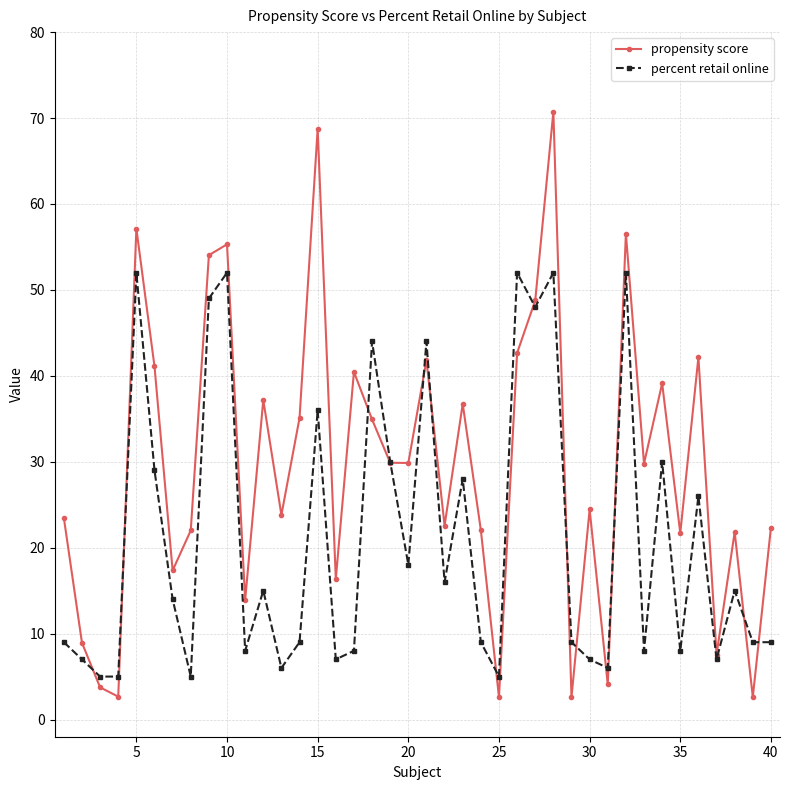

List the series in order of their overall mean, lowest first.

percent retail online, propensity score